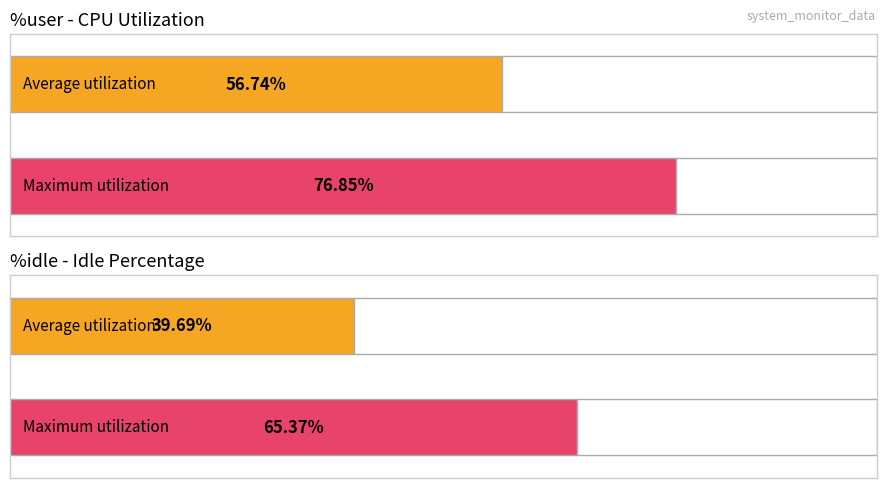

How many bars are there in each group?

2